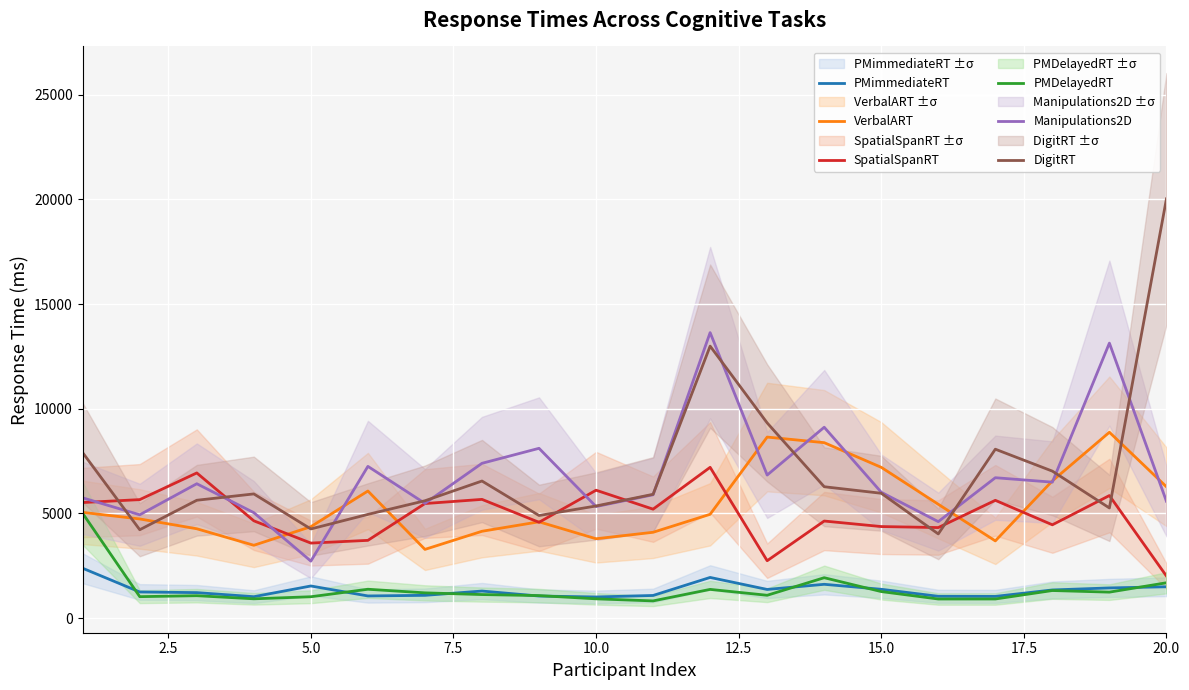

True or false: PMimmediateRT and DigitRT cross at least once.

False